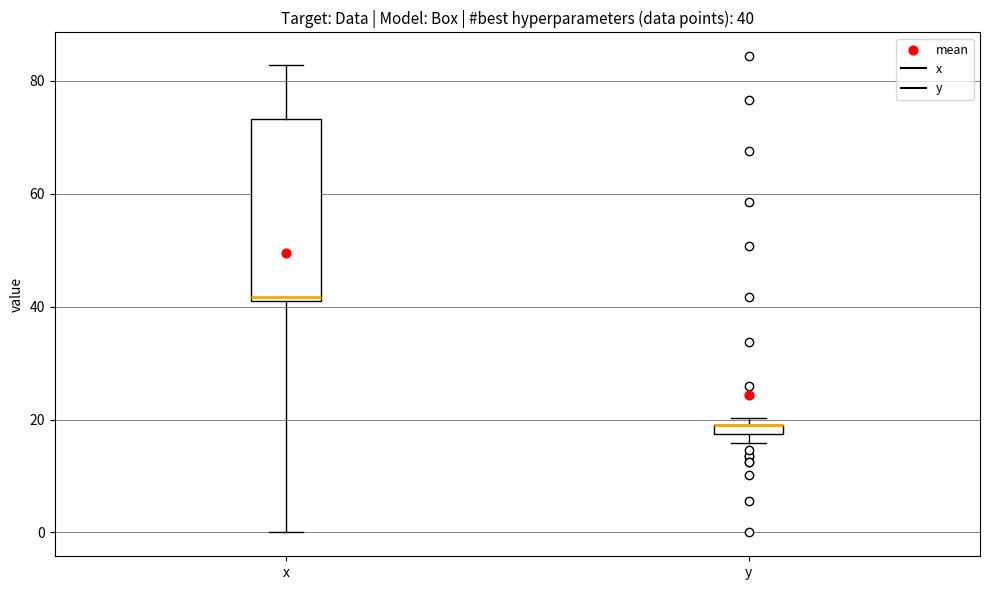

Comparing the boxes themselves (not the whiskers), which one is the tallest?

x